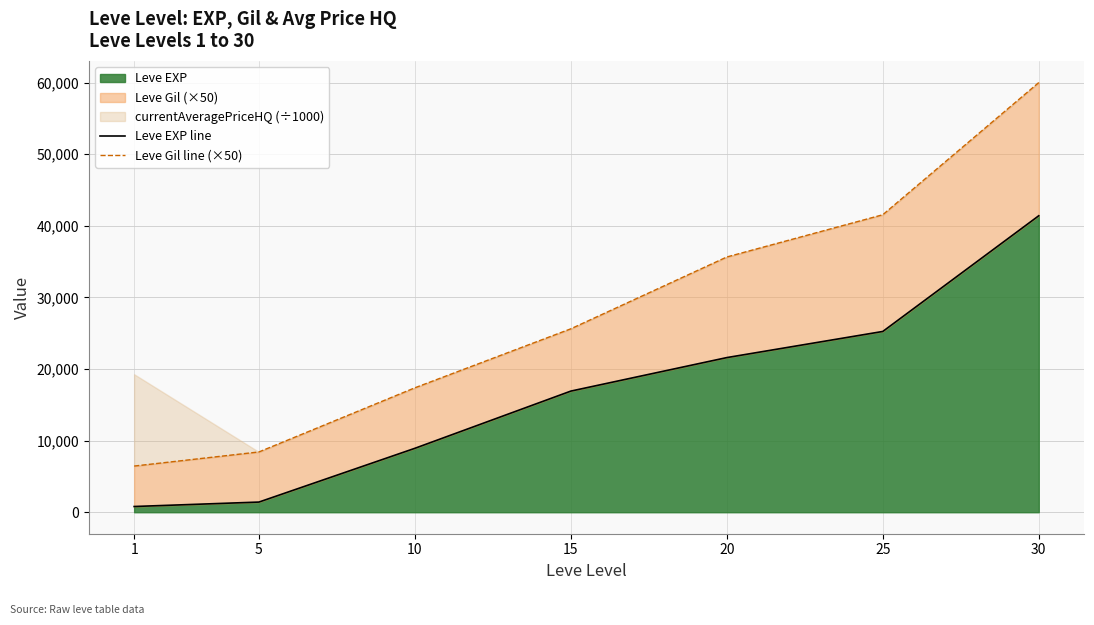

At how many categories does at least one series exceed 46031?

1